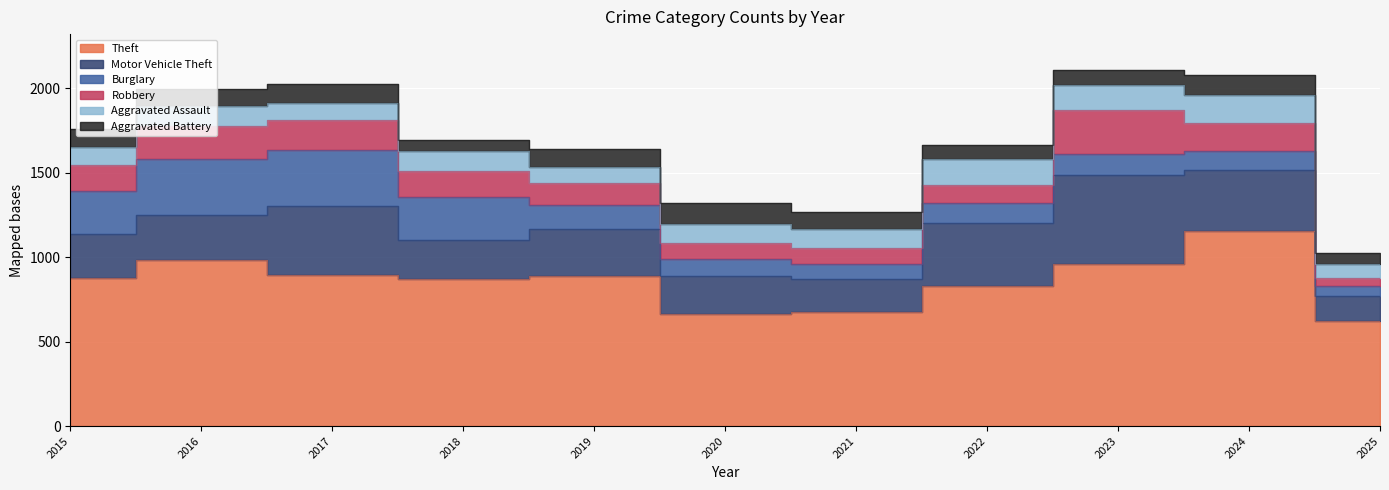

At how many categories does at least one series exceed 1051?

1